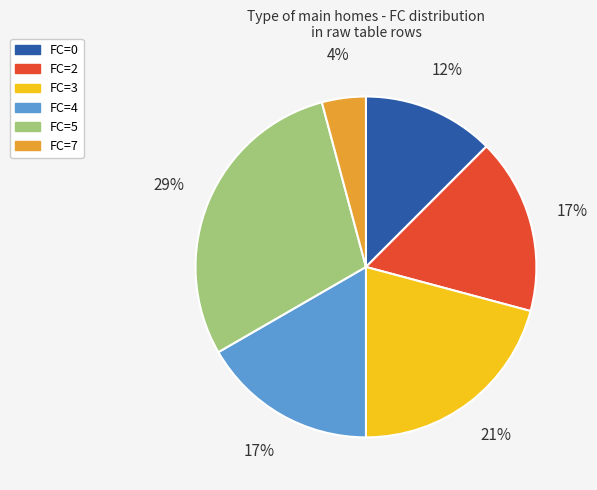

To the nearest percent, what percentage of the pie is FC=4?

17%